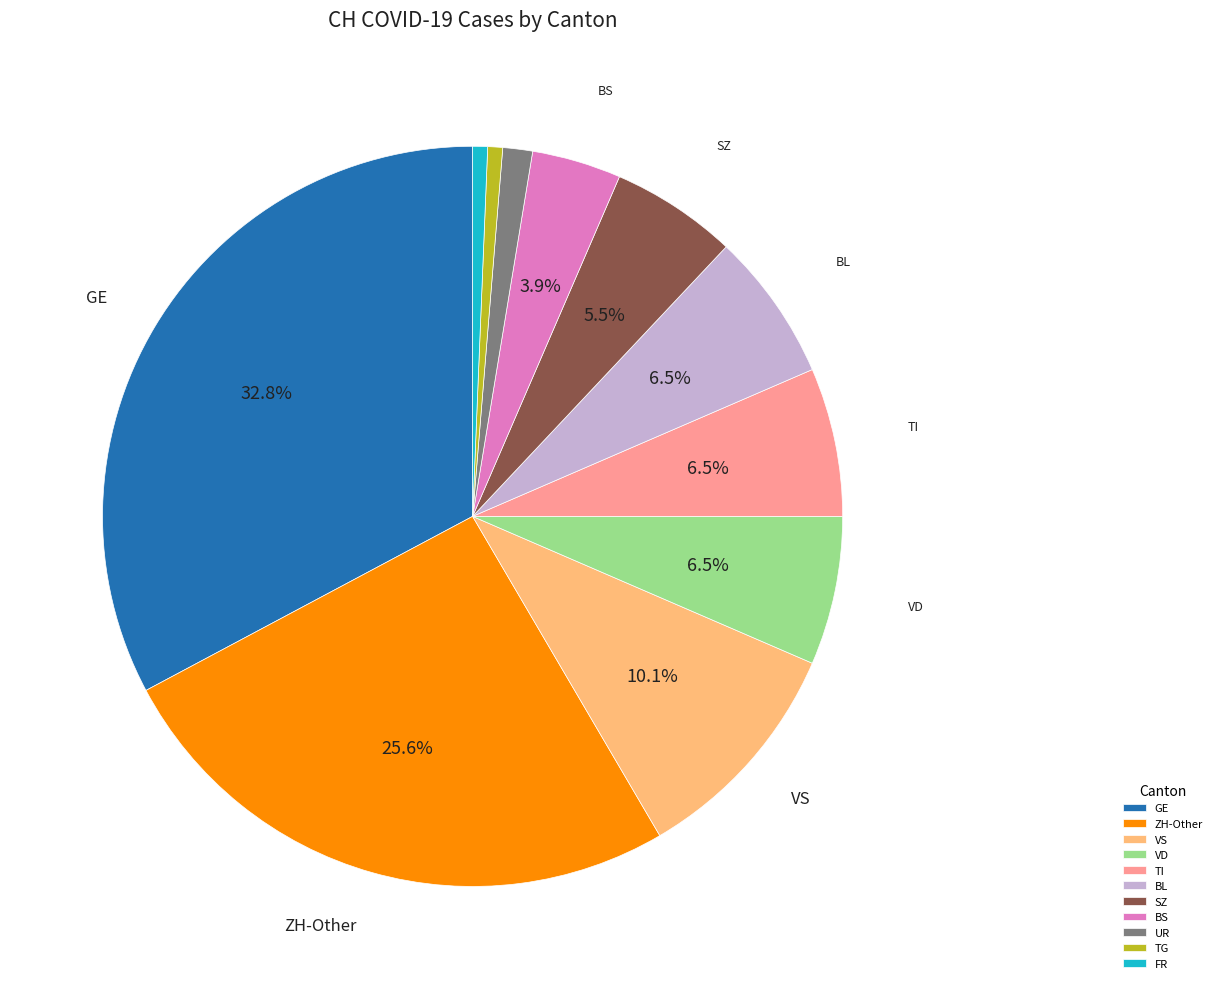

Does TI represent more than half of the total?

No